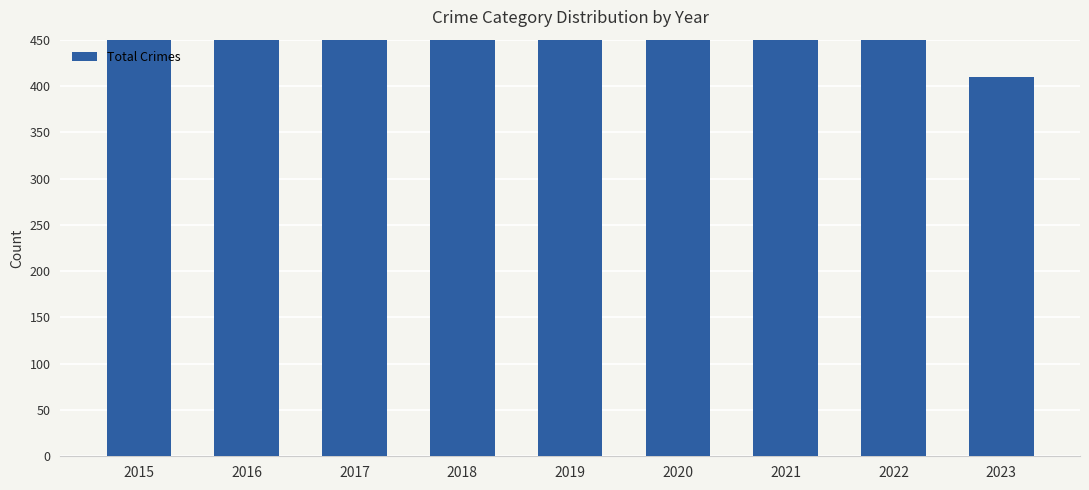

Reading left to right, transcribe all the data shown in this chart.

754	908	936	795	820	829	941	807	410